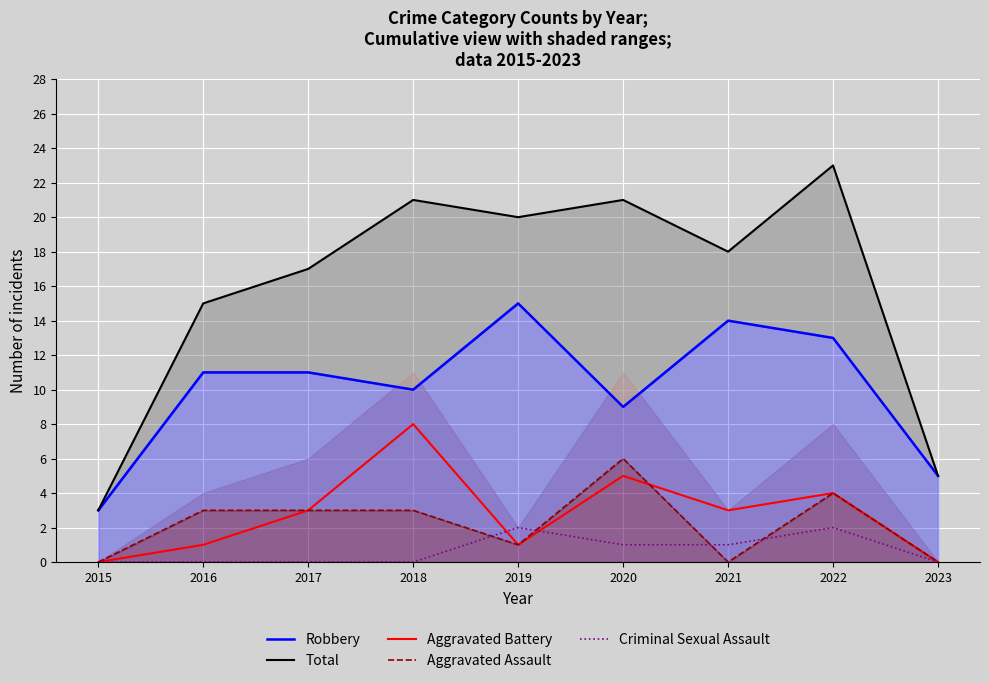

How many lines are shown in the chart?

5